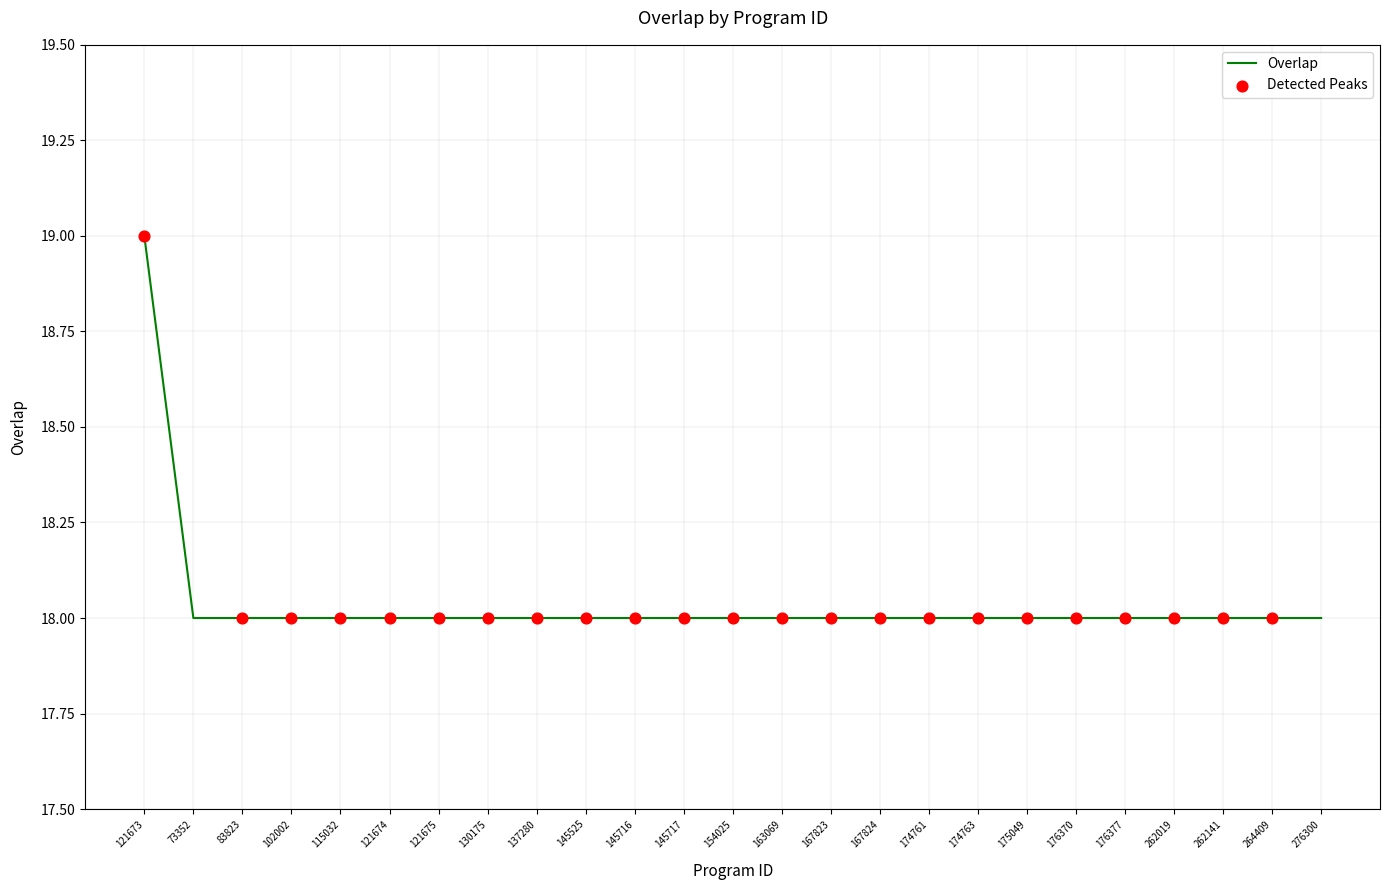

Approximately how many times larger is the value at 174761 compared to 154025?

1.0